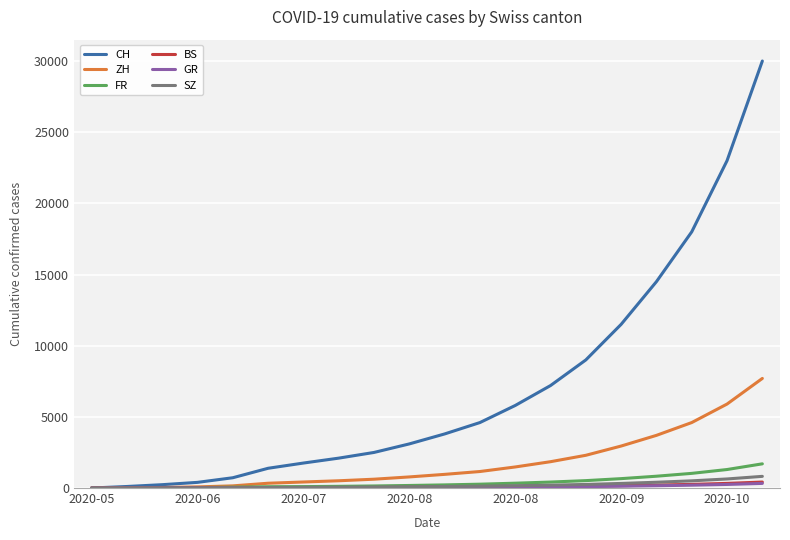

Which series has the largest range (max minus min)?

CH